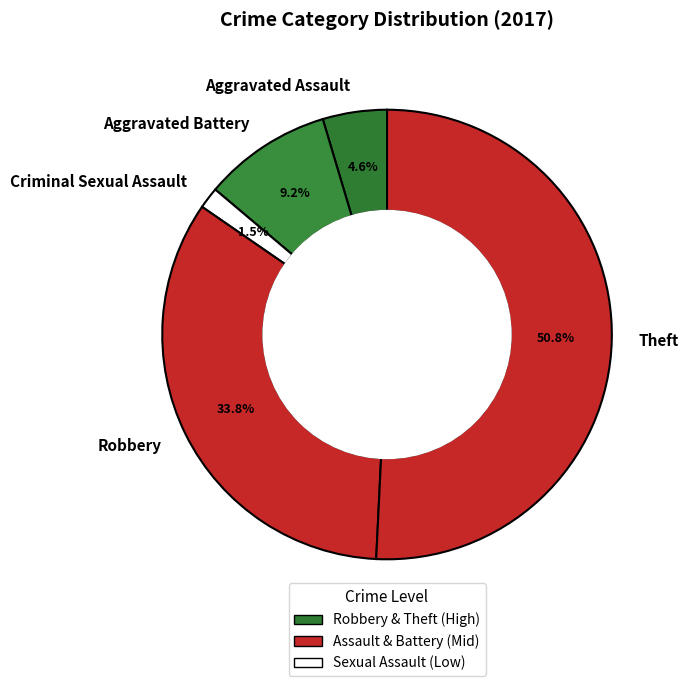

To the nearest percent, what is the difference between the largest and smallest slice percentages?

49%